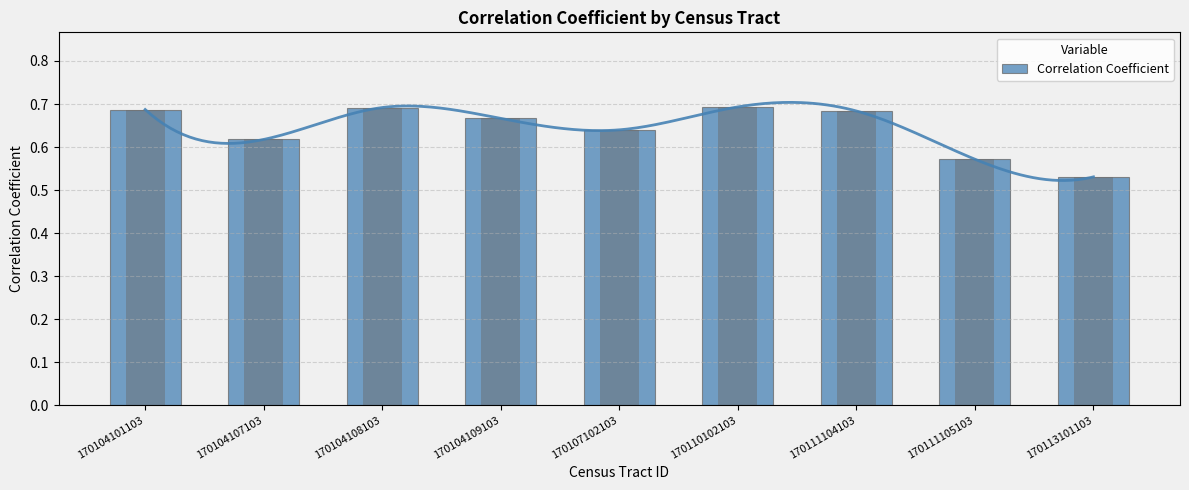

What is the difference between the values at 170111105103 and 170110102103?

0.1